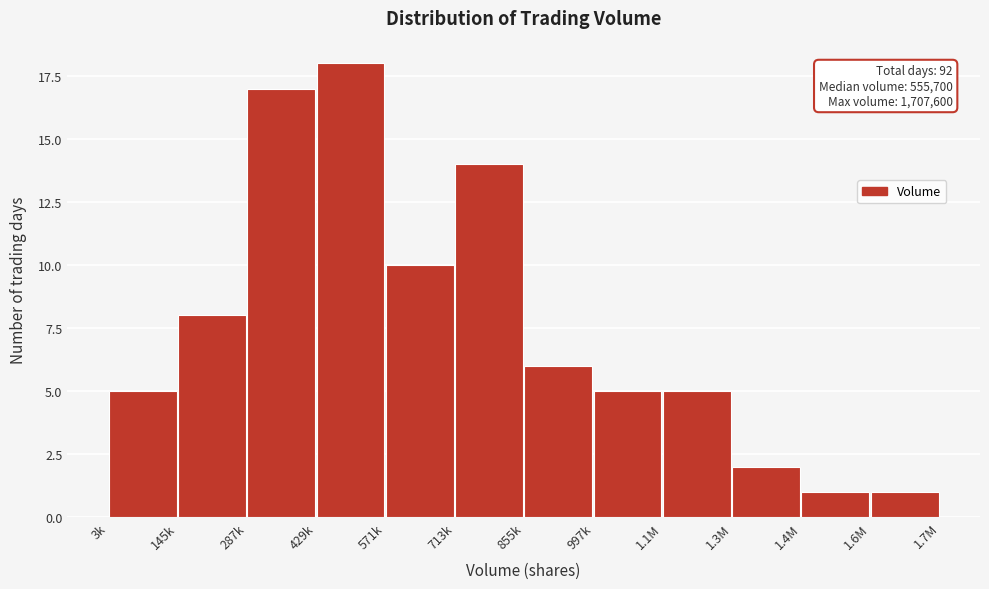

Reading right to left, what are all the values shown in this chart?

1.6M=1	1.4M=1	1.3M=2	1.1M=5	997k=5	855k=6	713k=14	571k=10	429k=18	287k=17	145k=8	3k=5